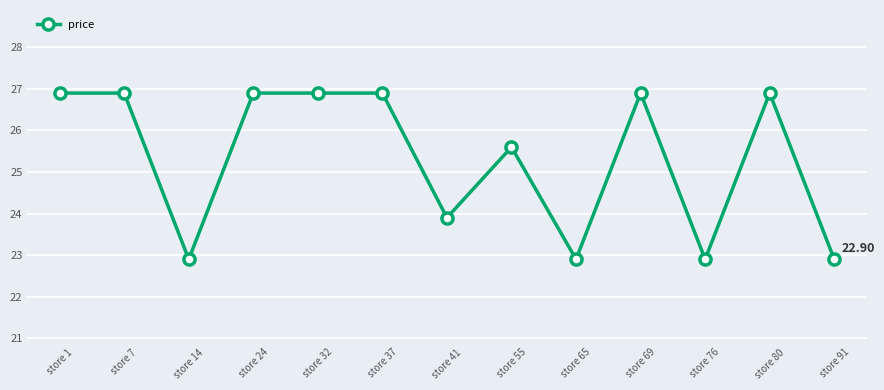

True or false: the data shows 26.9 at store 24.

True